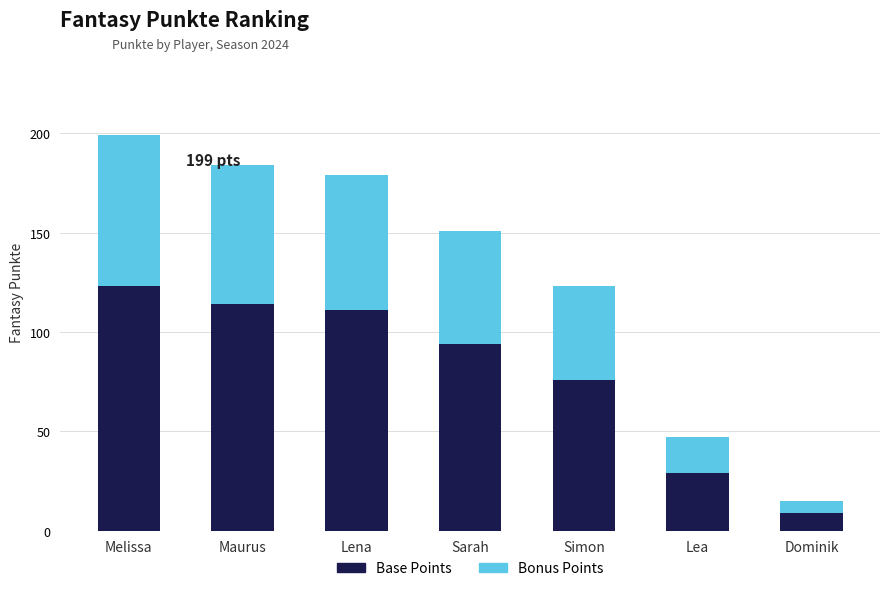

At which category is the sum across all series the highest?

Melissa